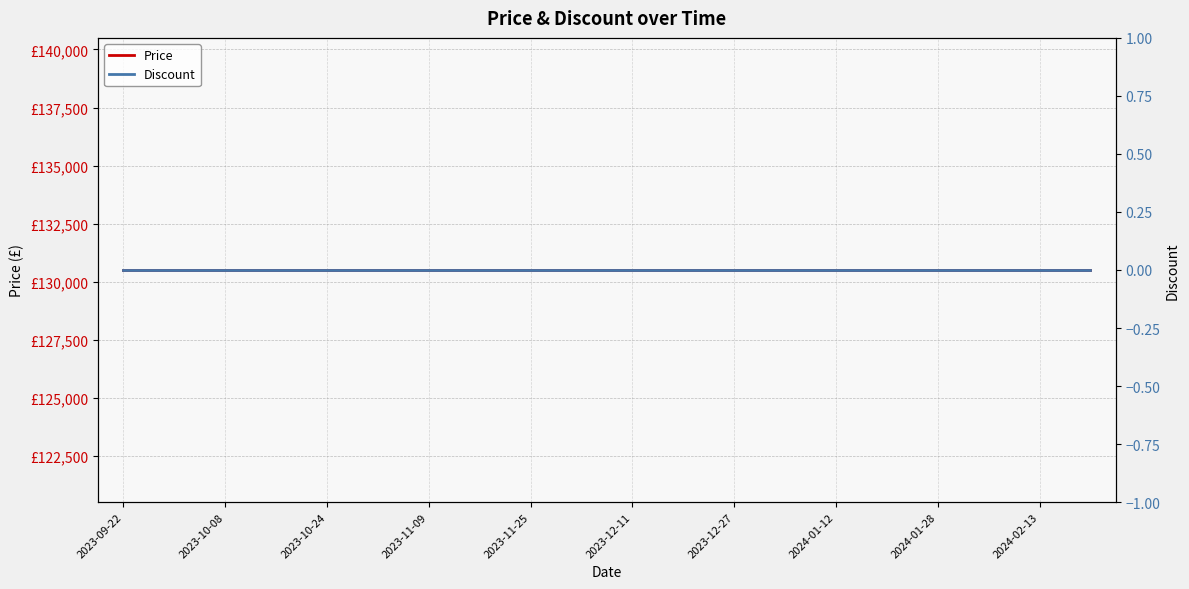

True or false: Discount has a value of 0 at 2023-11-09.

True